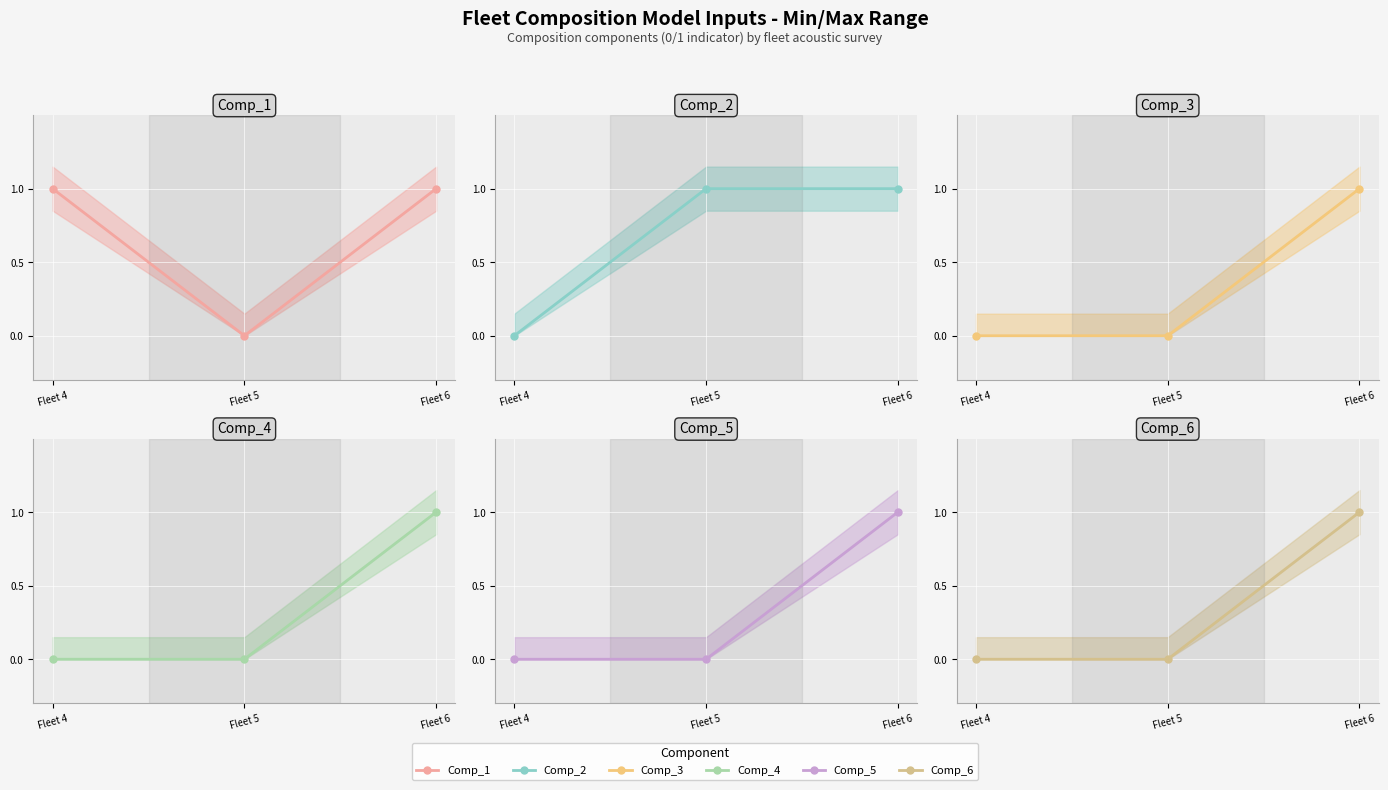

How many lines are shown in the chart?

6